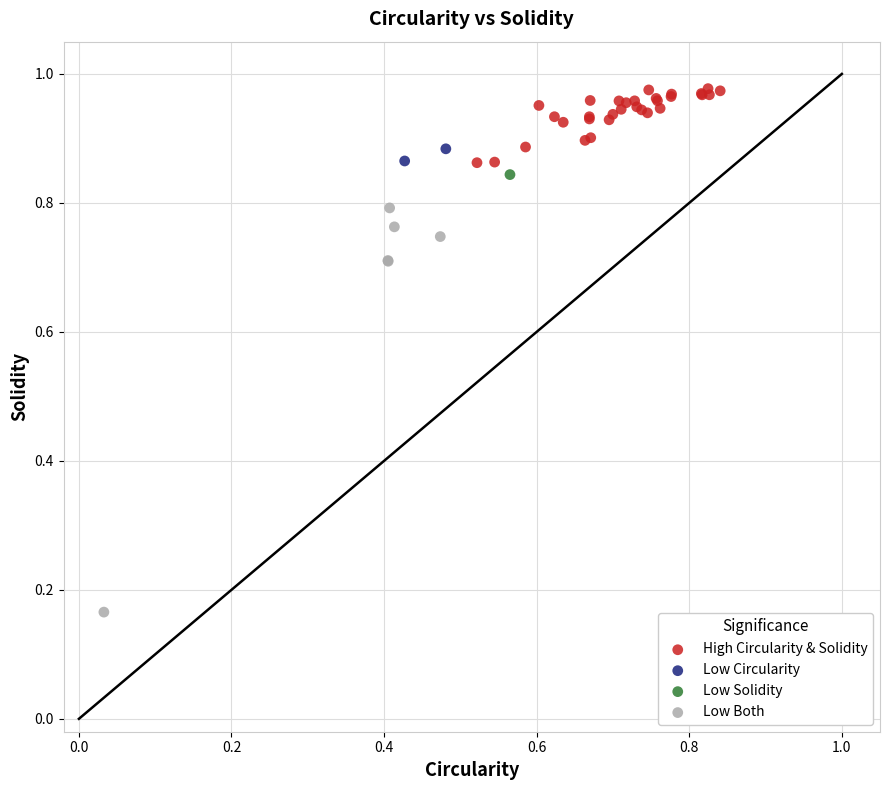

Which series reaches the minimum Y coordinate?

Low Both